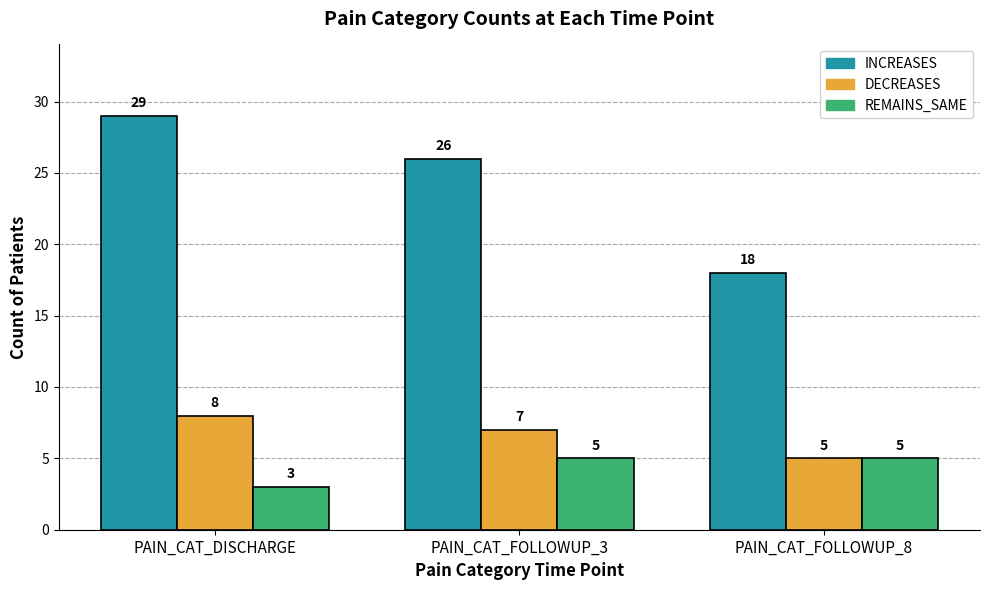

How many groups of bars are there?

3